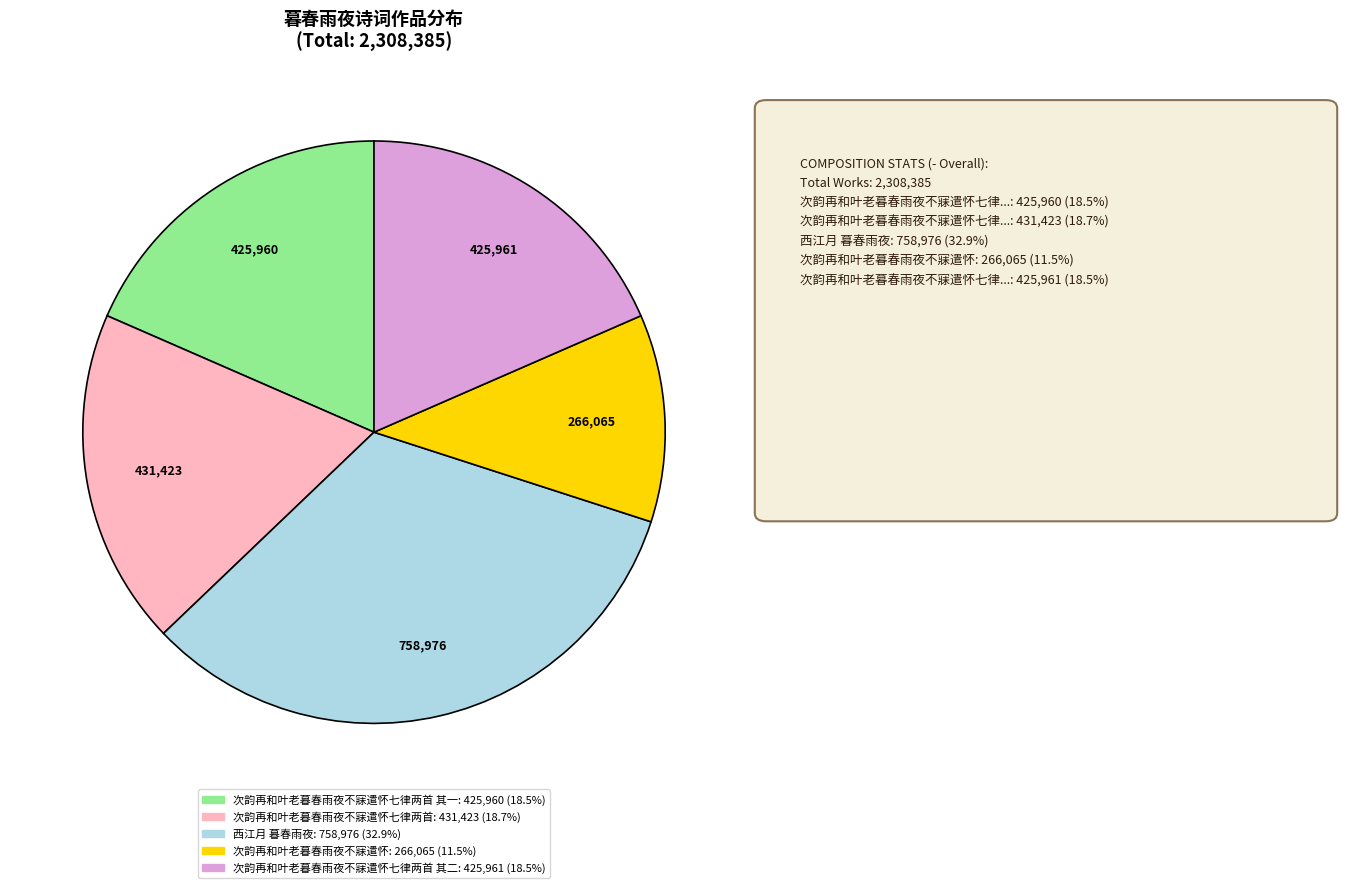

Is there any slice that represents more than half of the pie?

No